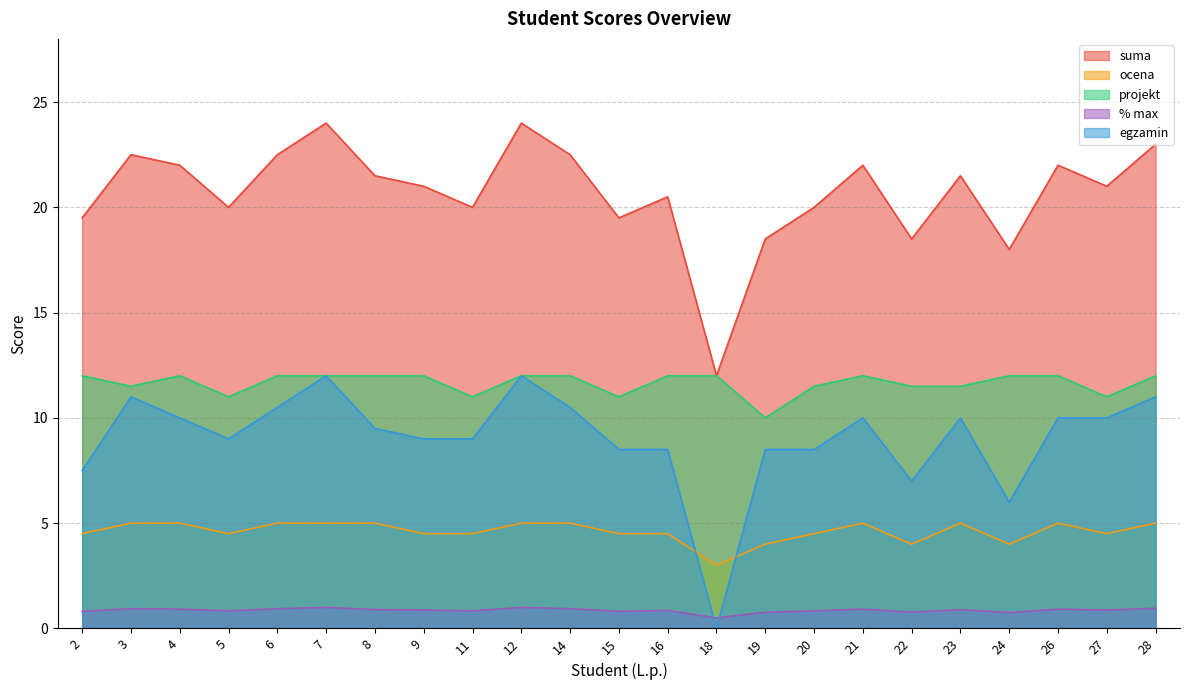

The value of egzamin at 15 is 8.5. True or false?

True